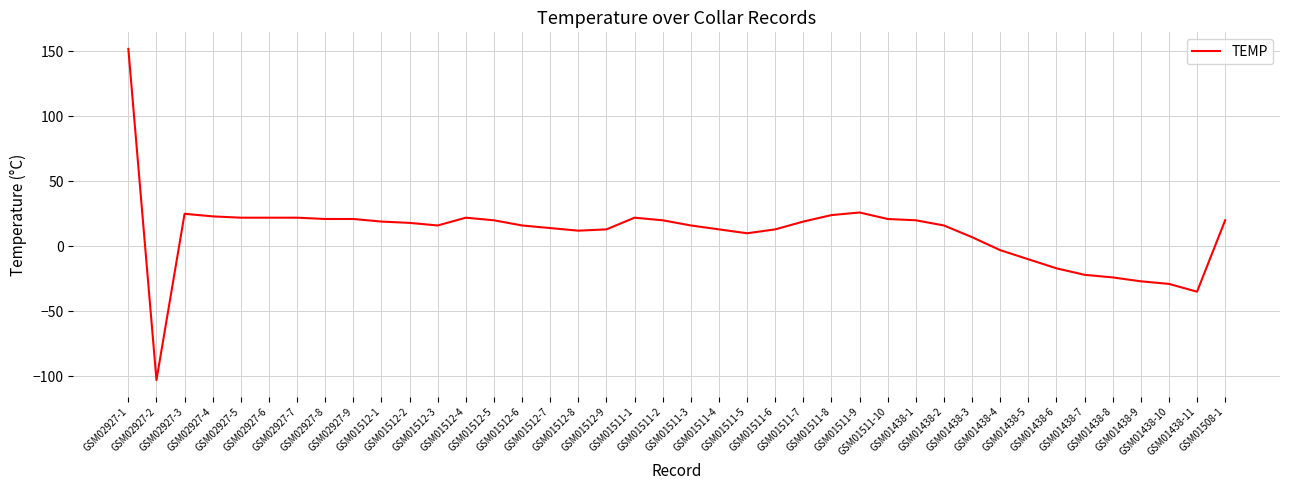

What is the difference between the maximum and minimum values?

255